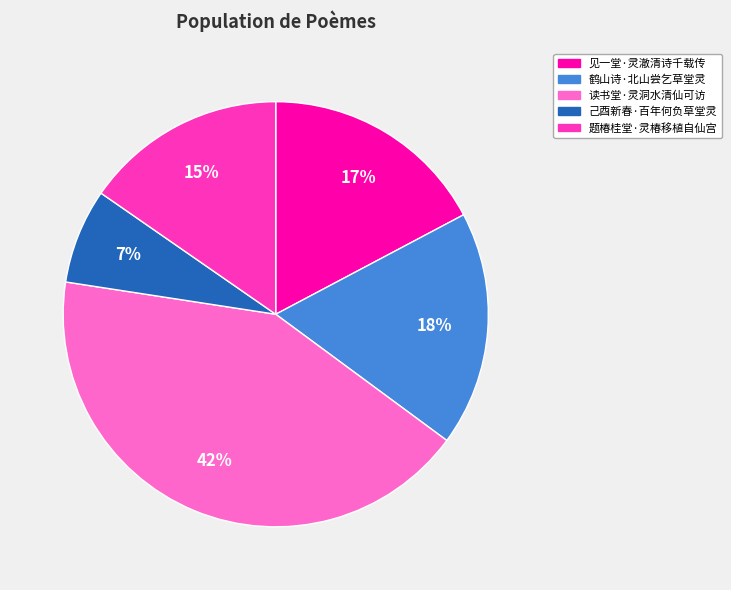

Between 鹤山诗·北山尝乞草堂灵 and 己酉新春·百年何负草堂灵, which is larger?

鹤山诗·北山尝乞草堂灵